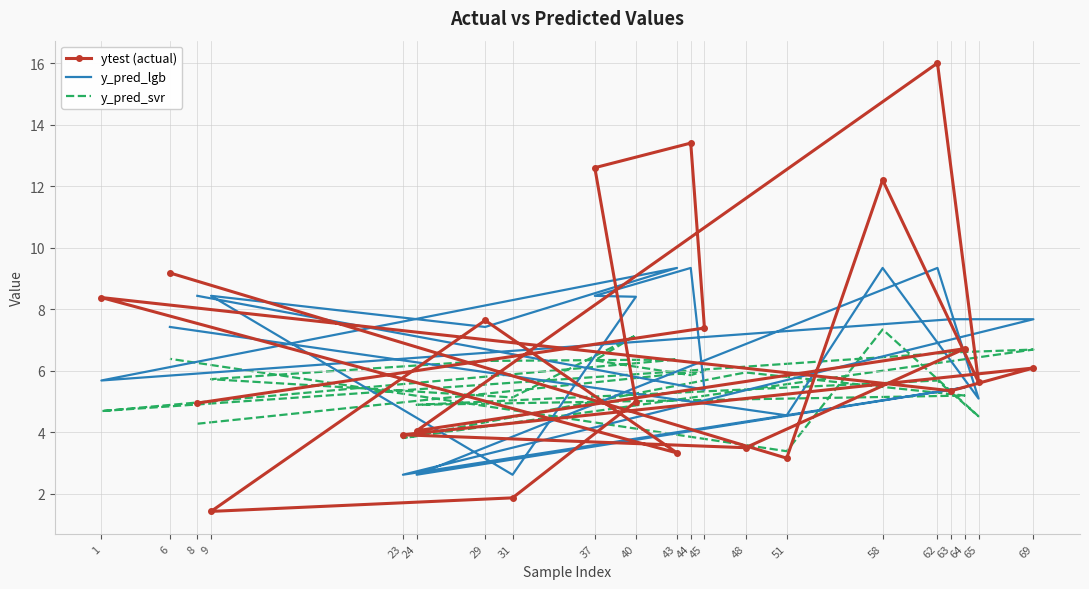

The value of ytest (actual) at 43 is 3.3. True or false?

True